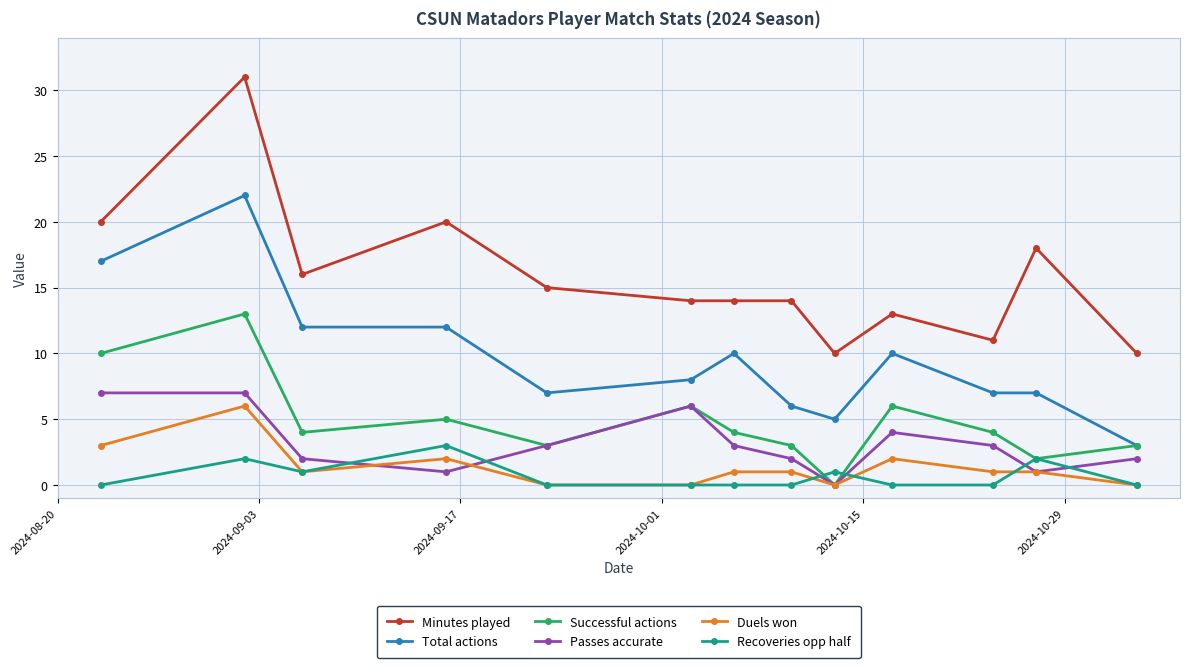

What is the average value of the Successful actions series?

5